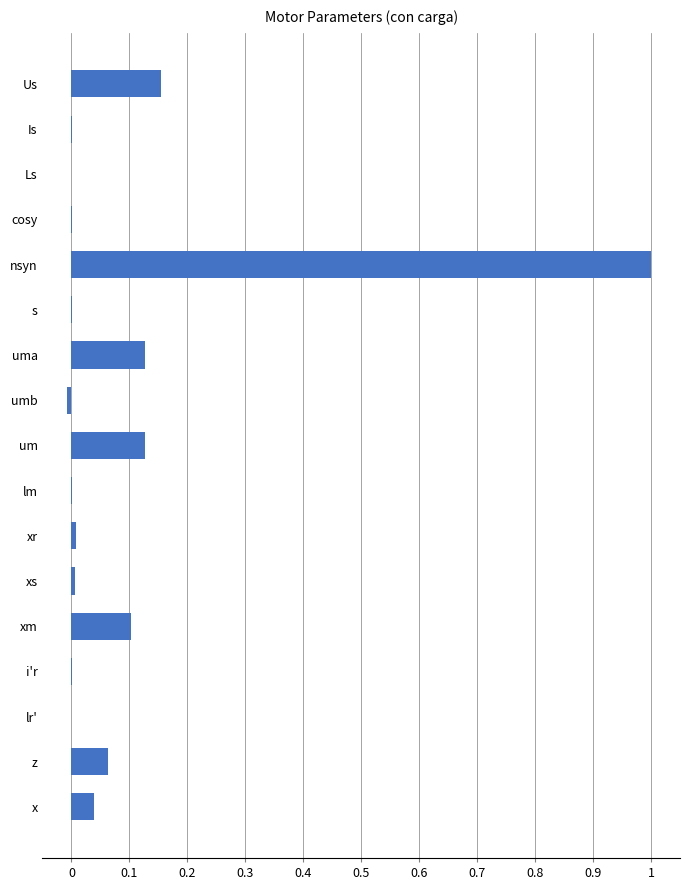

How many distinct data groups are displayed?

1